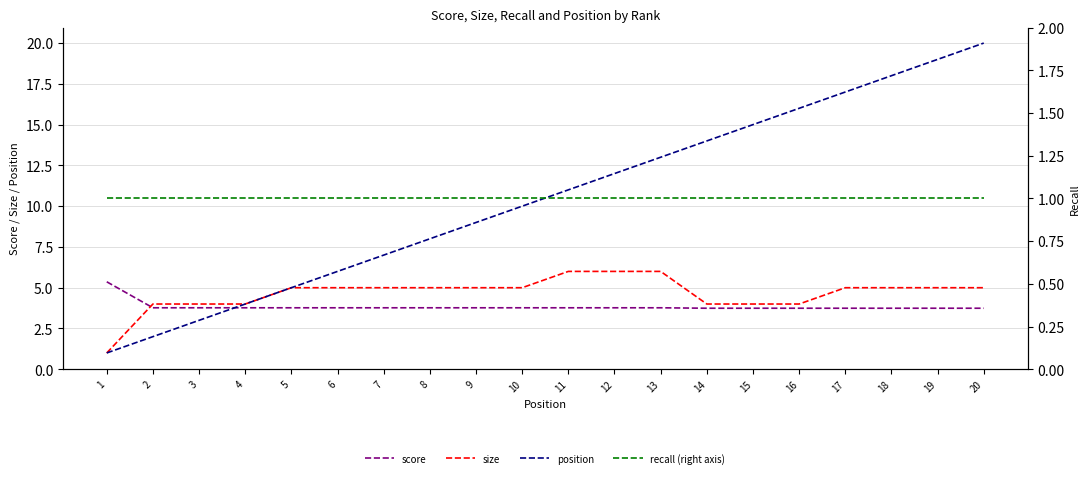

At how many categories does at least one series exceed 1?

20